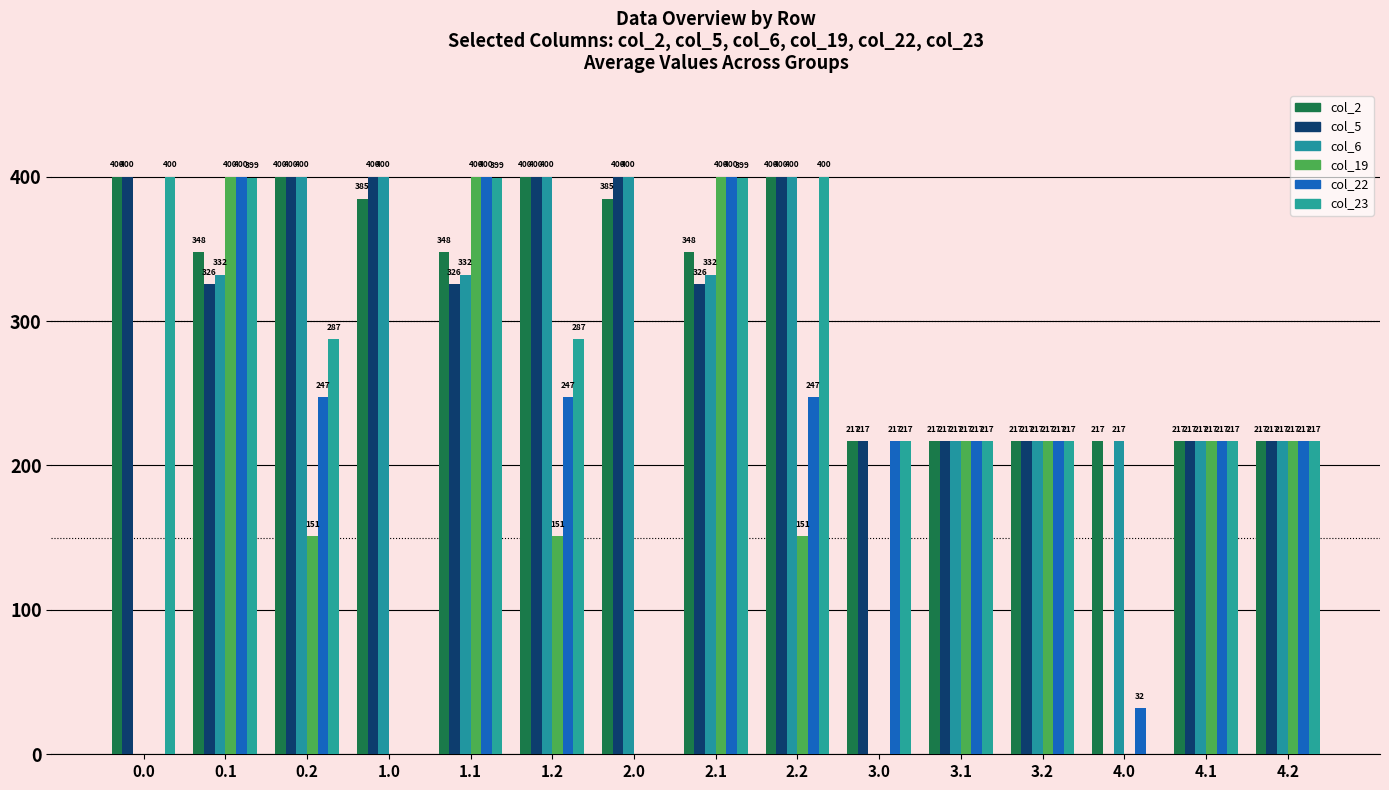

Is it true that col_2 equals 651.2 at 2.2?

False